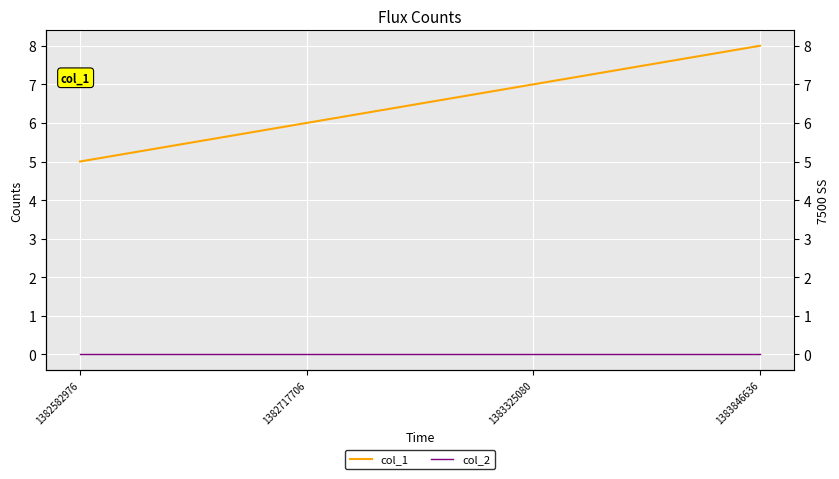

At how many categories does at least one series exceed 5?

3